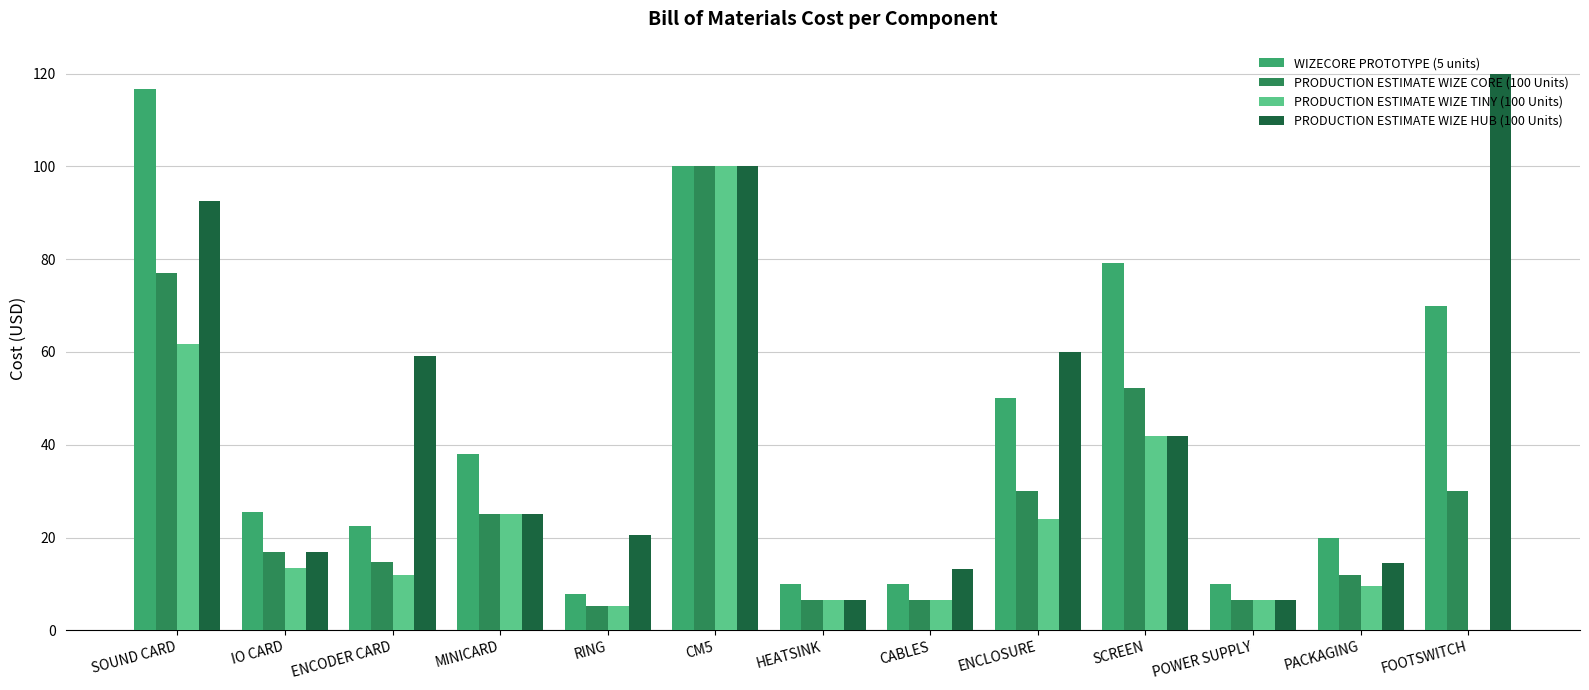

True or false: WIZECORE PROTOTYPE (5 units) has a value of 7.8 at RING.

True